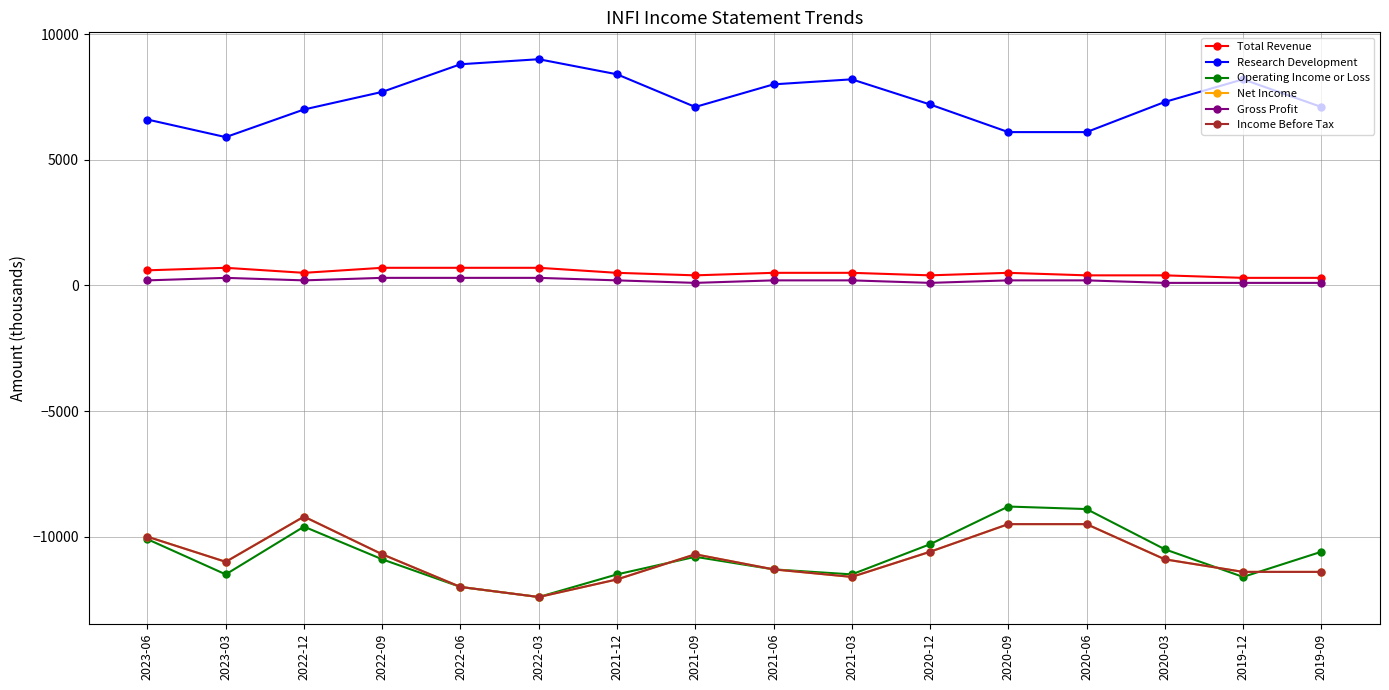

The value of Net Income at 2020-03 is -17898. True or false?

False